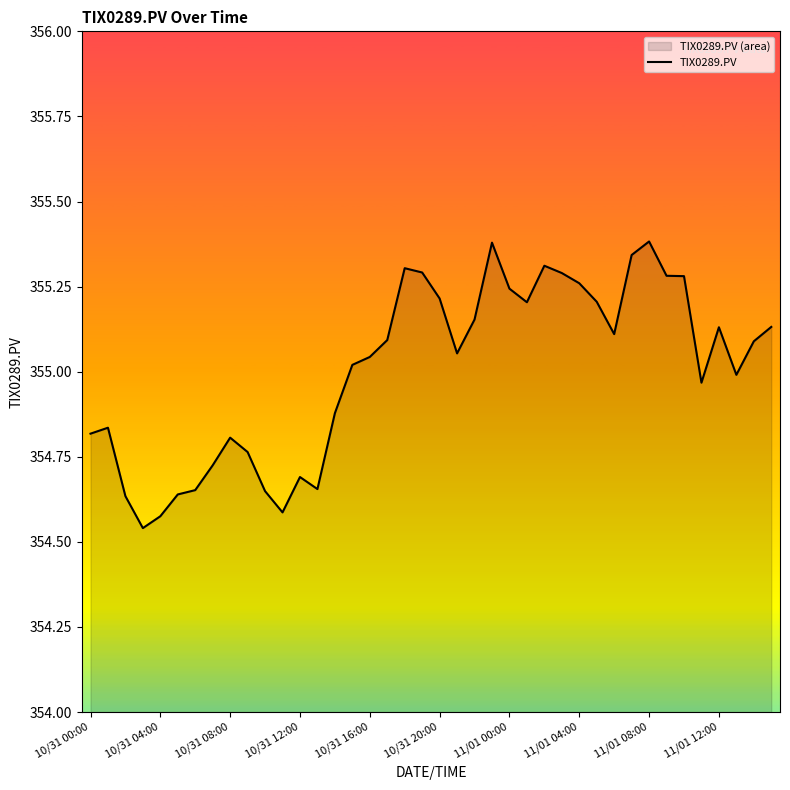

The value at 10/31 08:00 is 354.8. True or false?

True